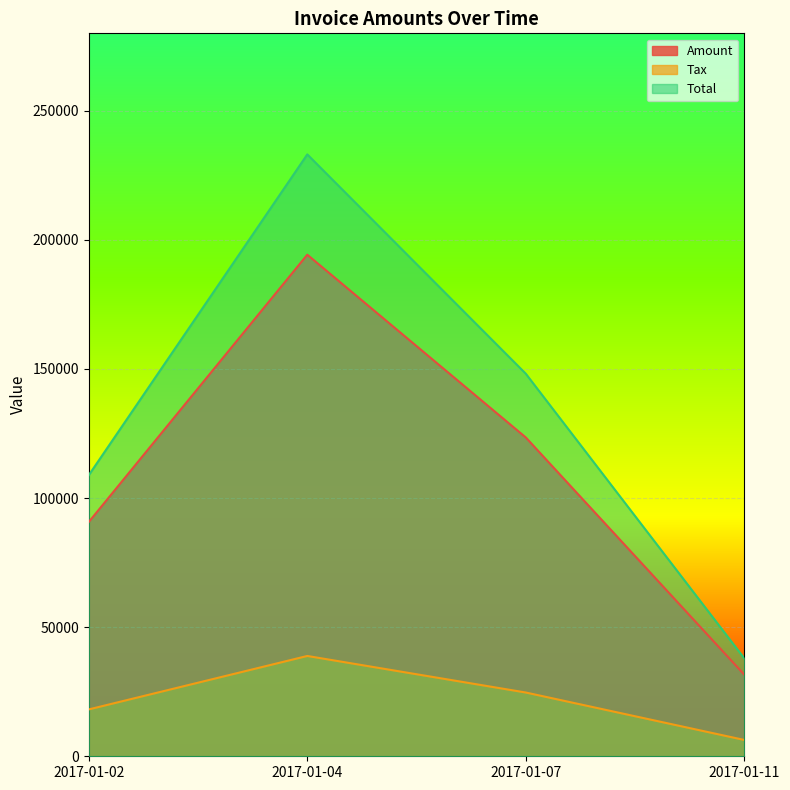

True or false: Amount and Tax cross at least once.

False